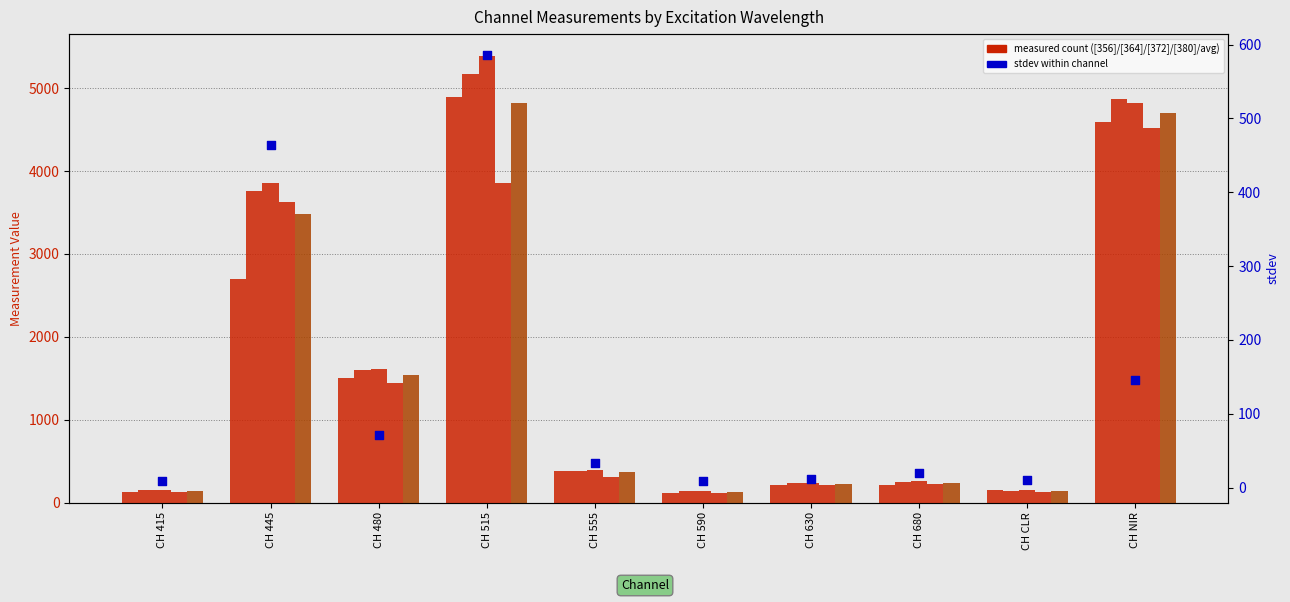

What is the total value across all series at CH 480?

7765.0